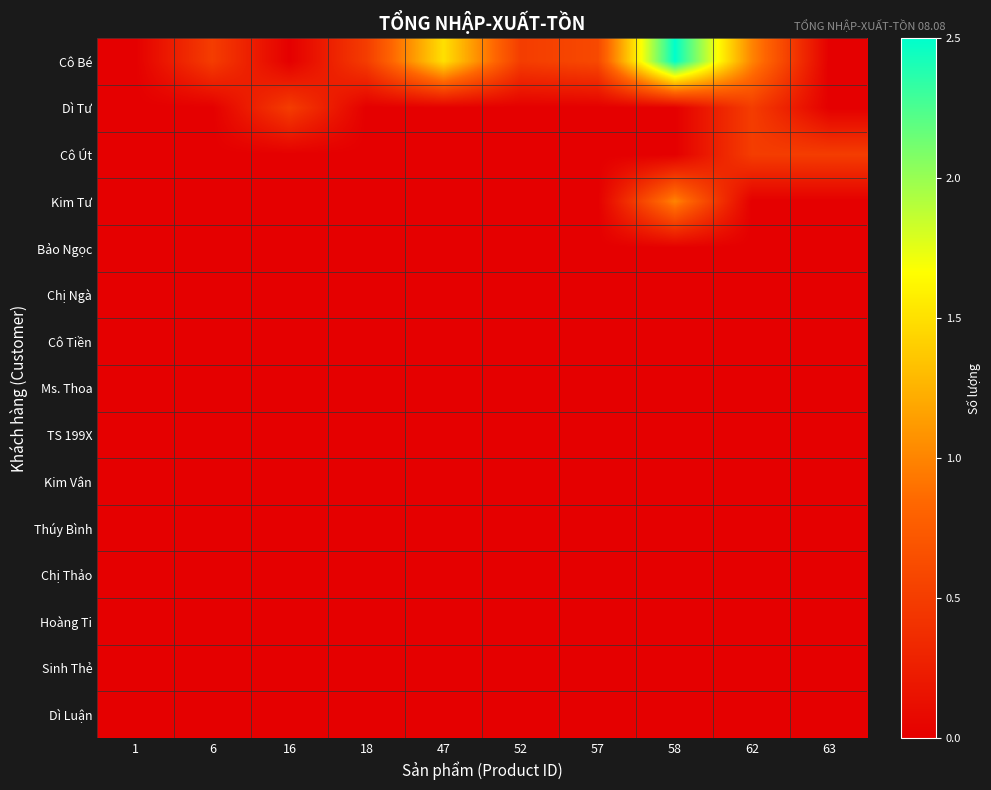

Between 6 and 52, which series saw the biggest shift?

Cô Bé